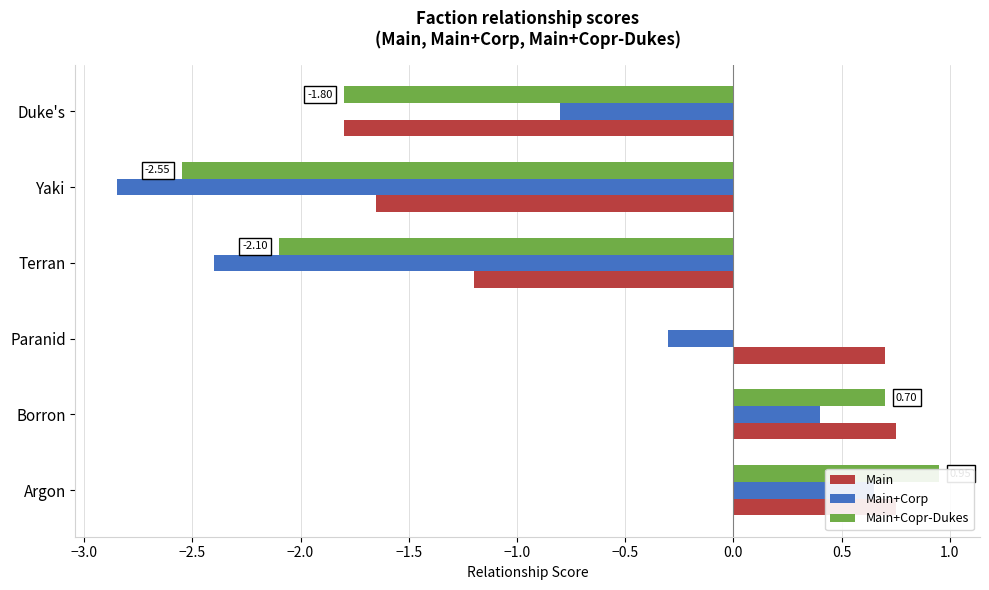

How many values in the Main series exceed 0?

3